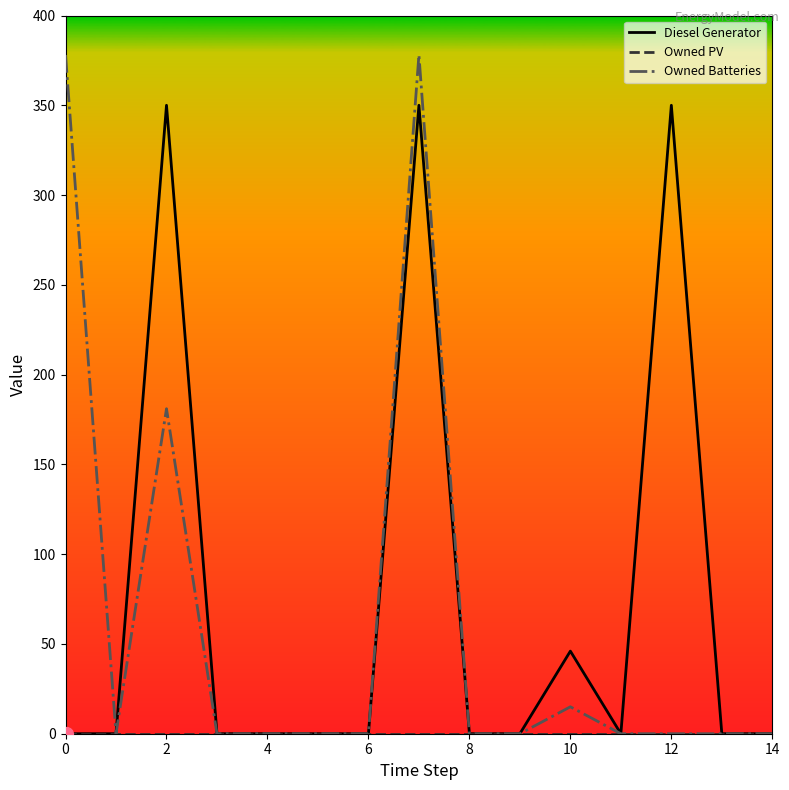

What is the greatest value displayed?

378